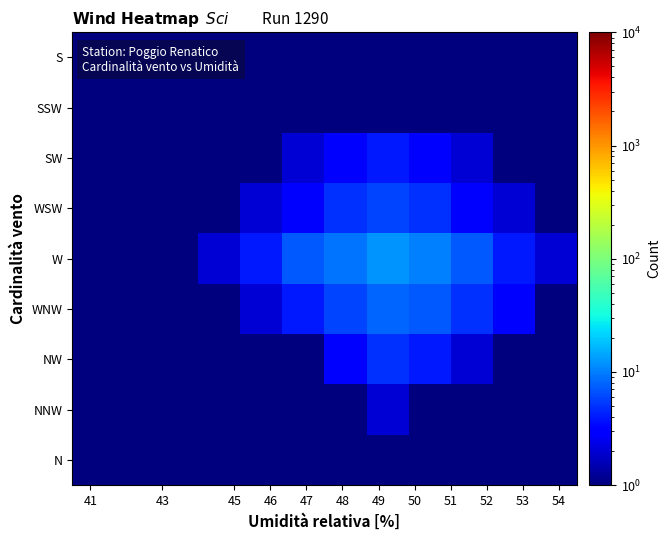

Which series has the largest total across all categories?

W